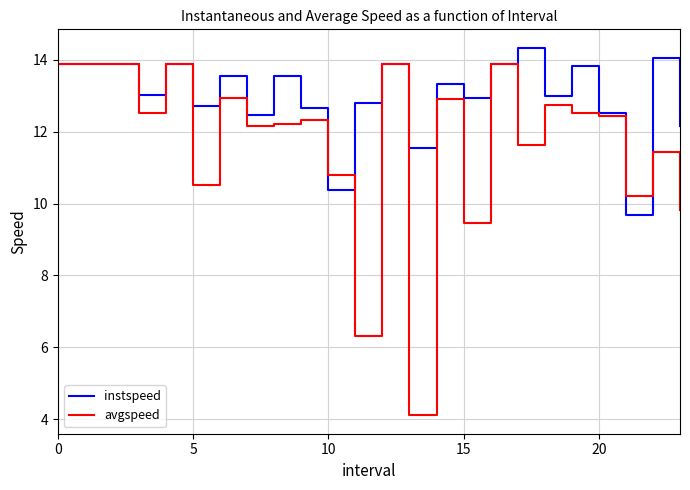

What is the sum of all instspeed values?

311.8